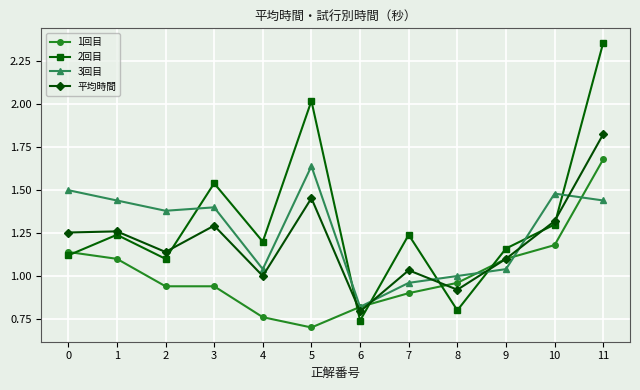

The value of 平均時間 at 2 is 1.1. True or false?

True